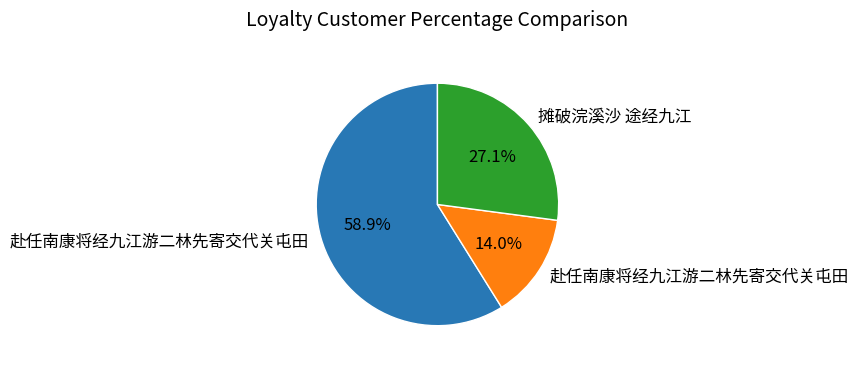

Is there any slice that represents more than half of the pie?

Yes